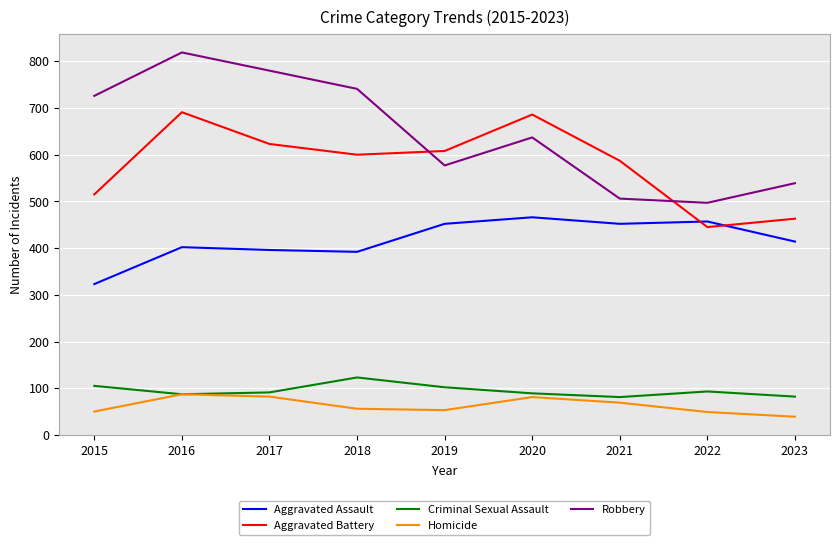

What is the difference between the Robbery values at 2015 and 2023?

187